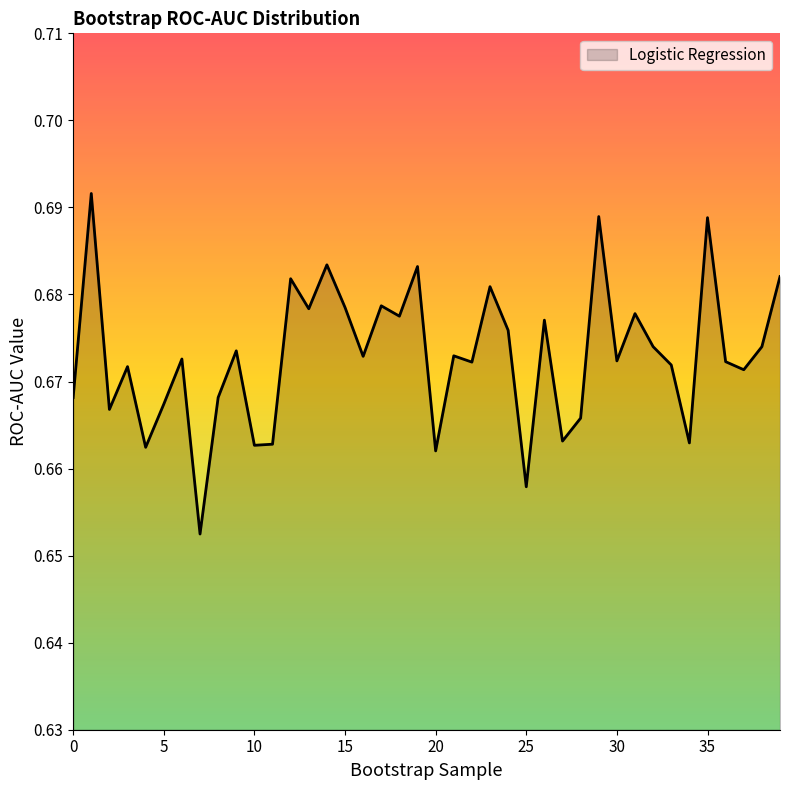

How many lines are shown in the chart?

1